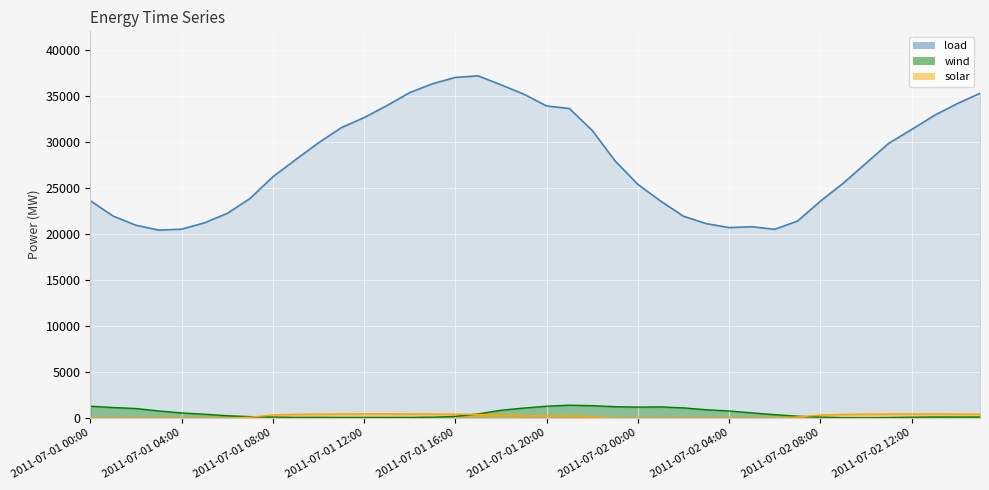

What is the label of the 19th point from the left?

2011-07-01 18:00